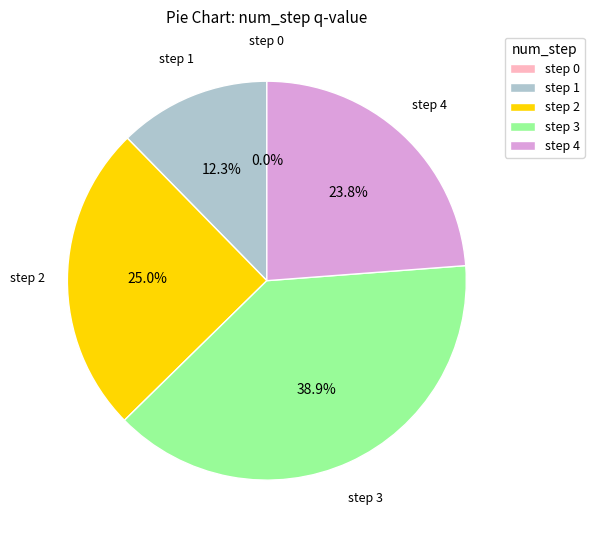

What is the largest slice in the pie chart?

3